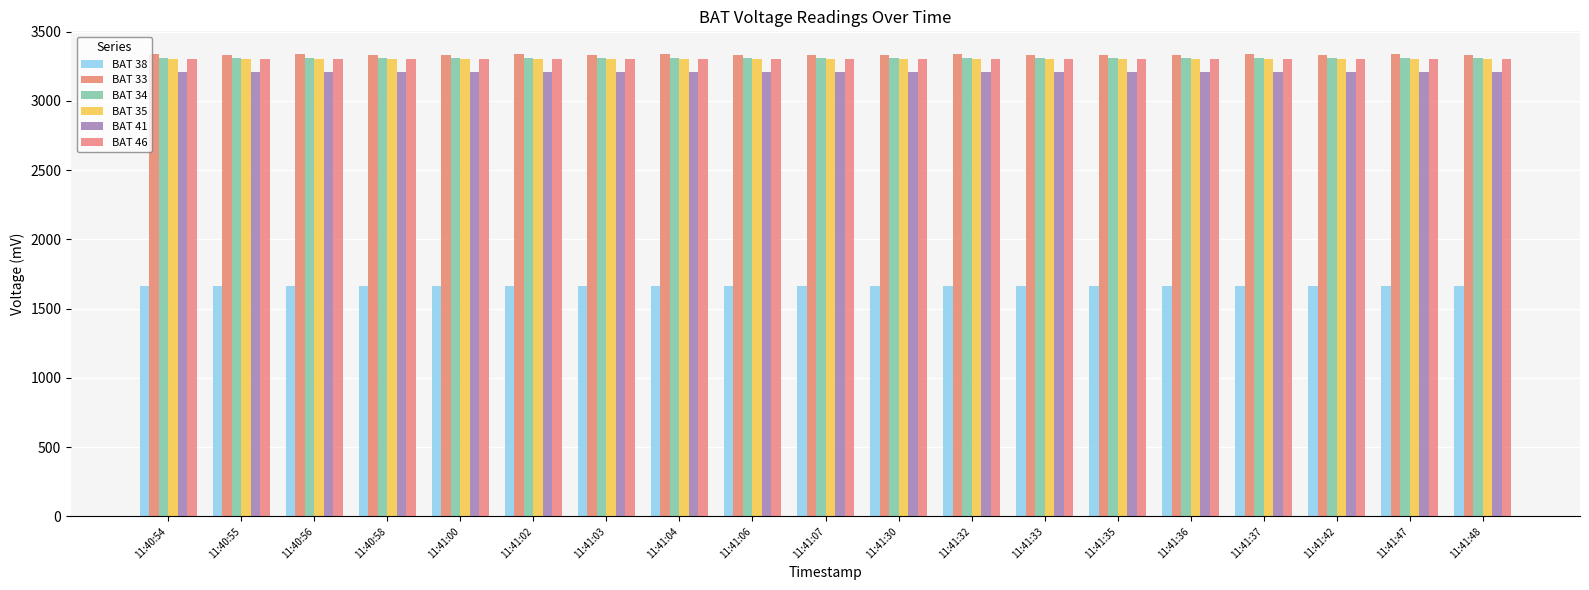

What is the label of the 5th bar from the right?

11:41:36